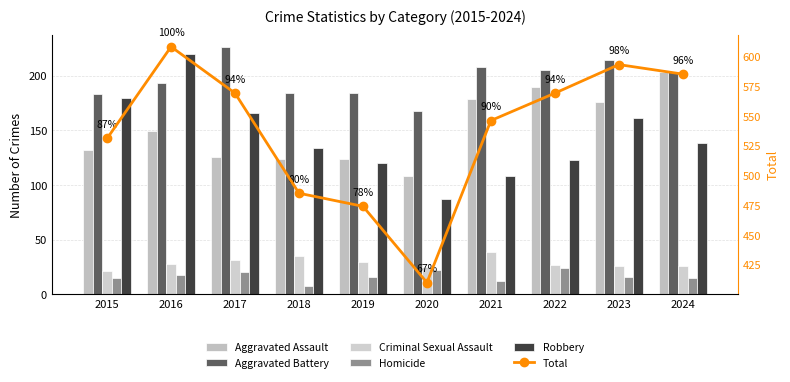

What is the smallest value displayed?

8